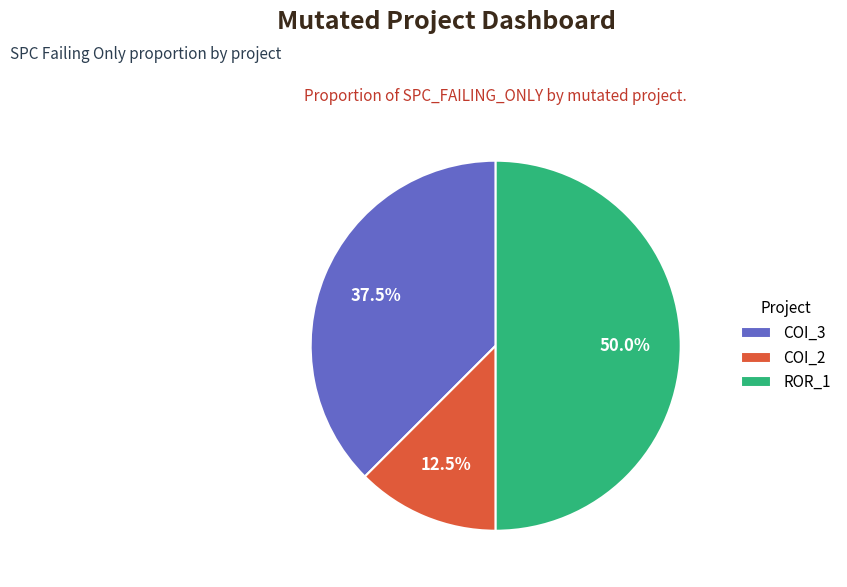

Between COI_2 and COI_3, which is larger?

COI_3